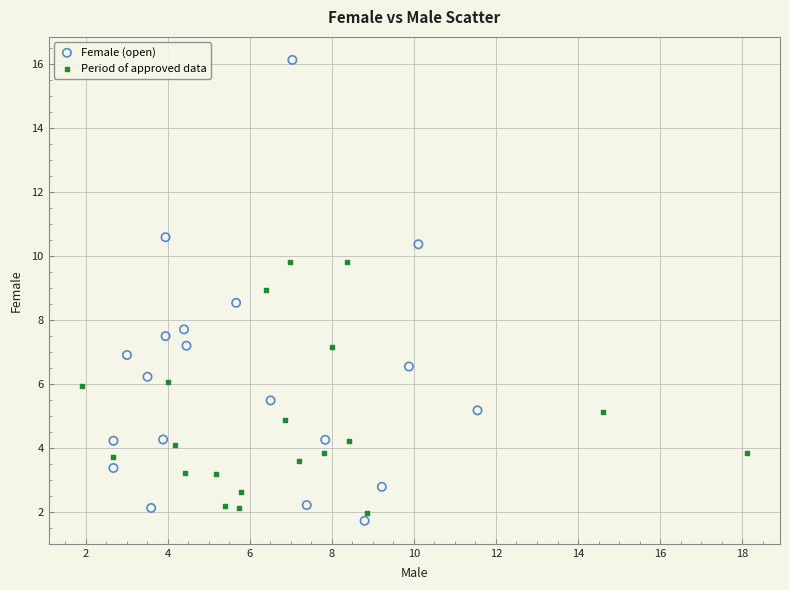

Which series reaches the maximum Y coordinate?

Female (open)